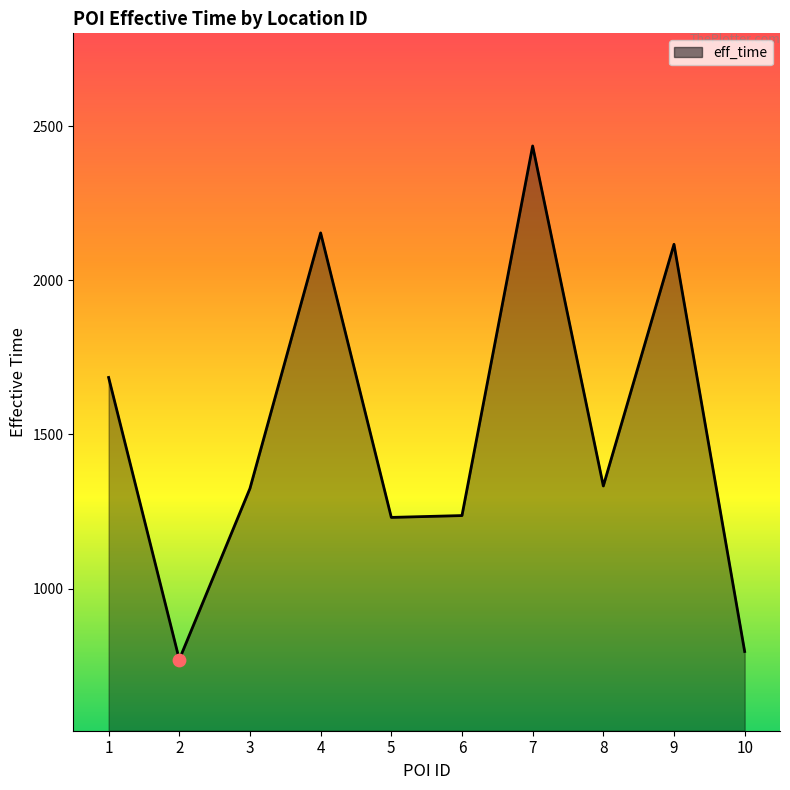

Which has a higher value, 6 or 9?

9